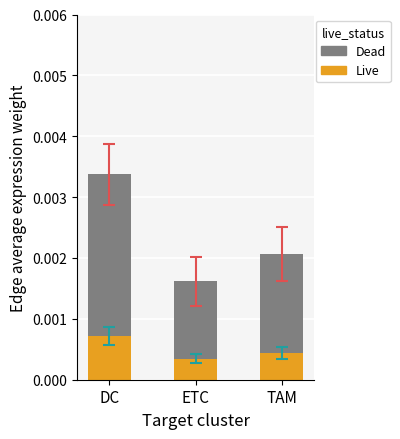

At which category is the sum across all series the highest?

DC